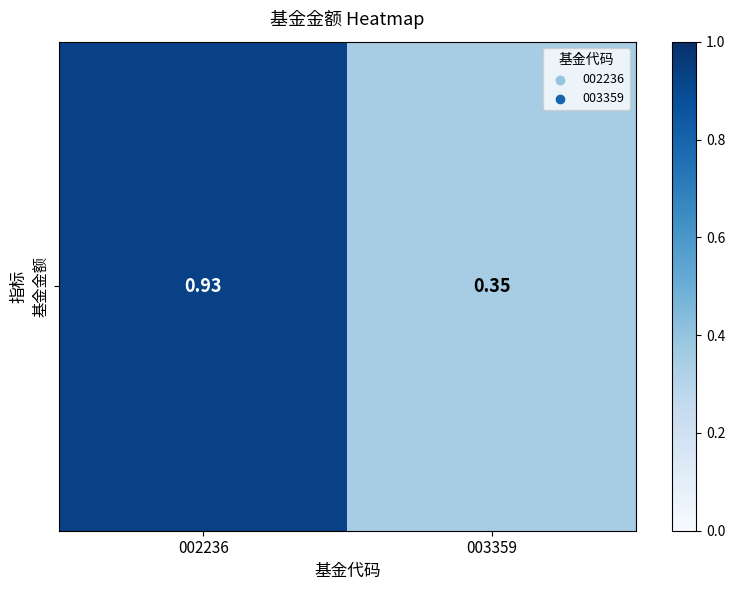

What is the minimum value shown in the chart?

0.3